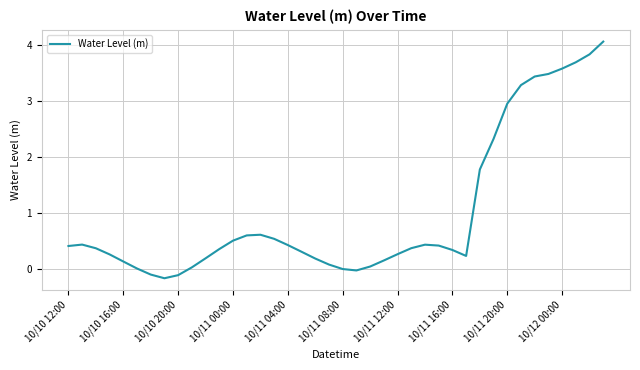

What is the difference between the maximum and minimum values?

4.2